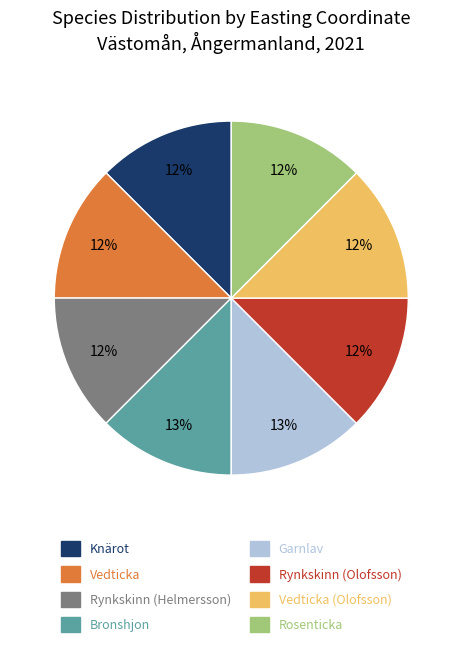

Is there any slice that represents more than half of the pie?

No